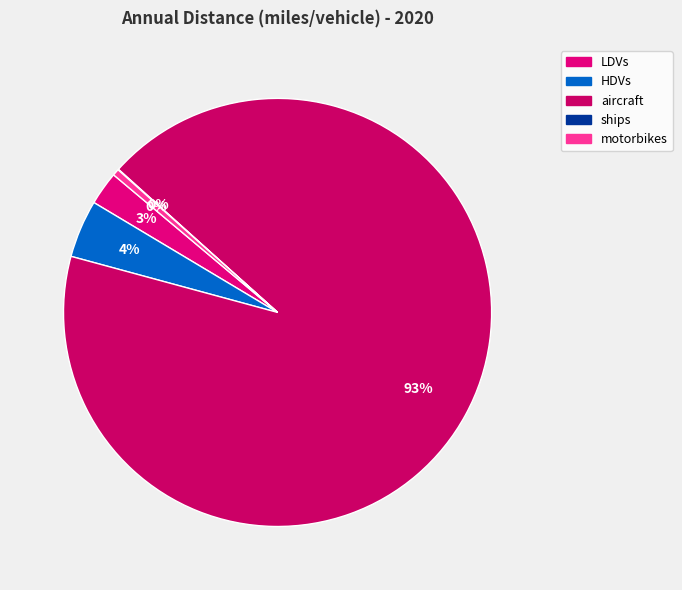

What portion of the pie excludes ships?

100.0%